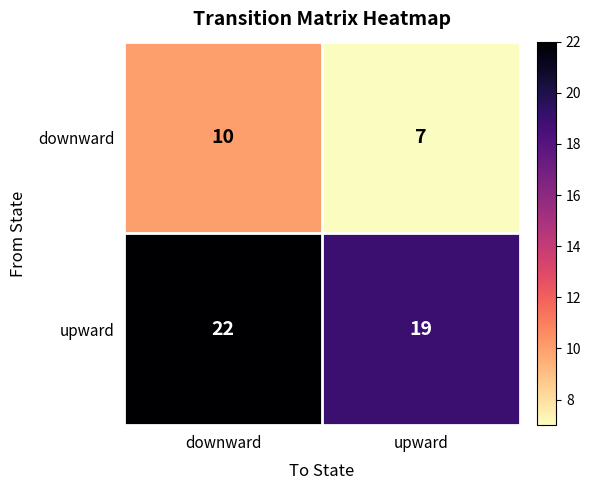

Where is upward nearest to the value 20?

upward